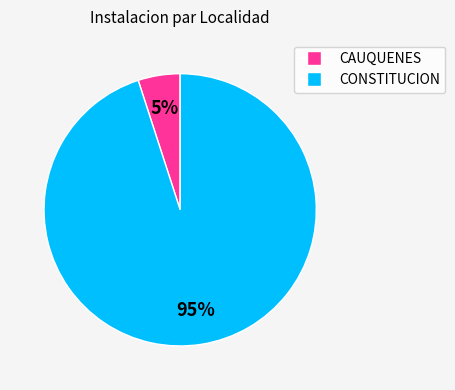

To the nearest percent, what is the difference between the largest and smallest slice percentages?

90%